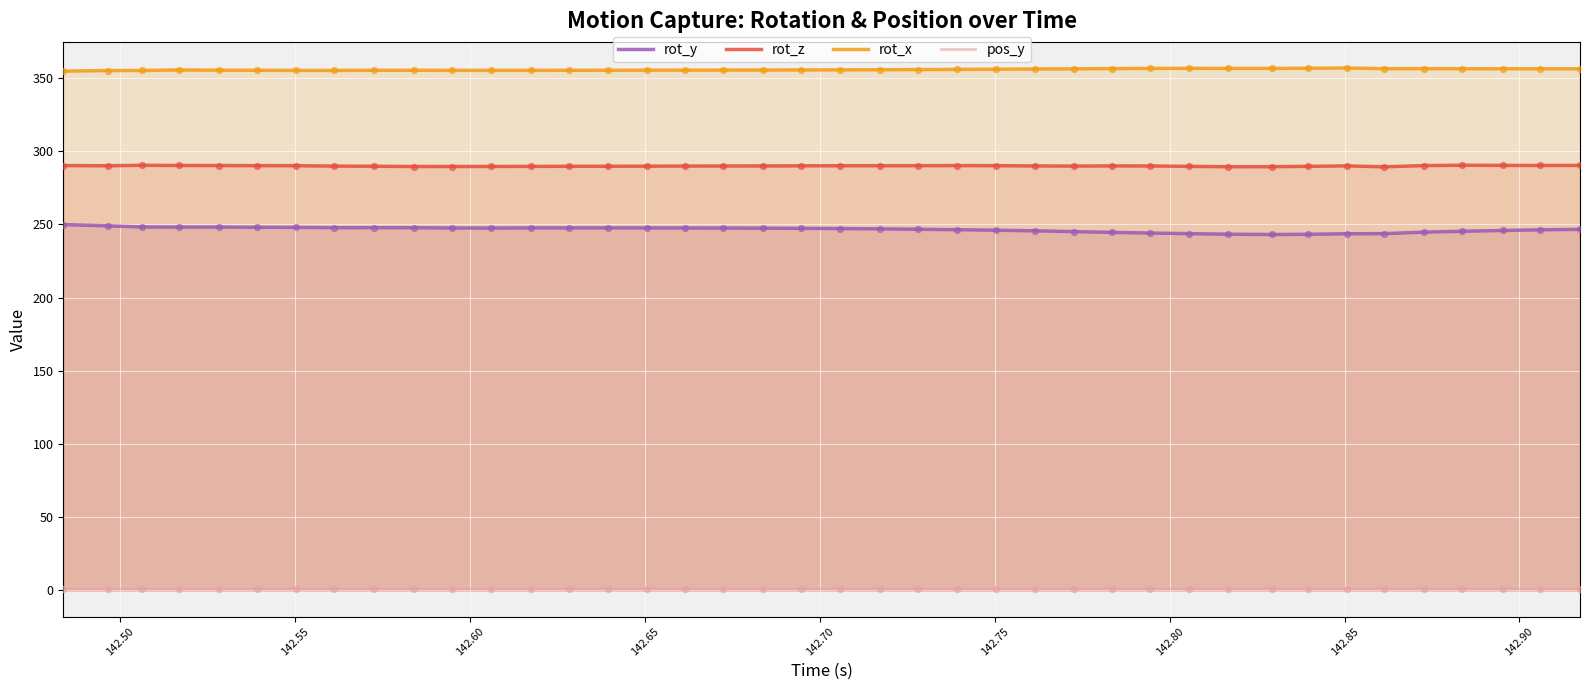

True or false: rot_y and rot_z cross at least once.

False